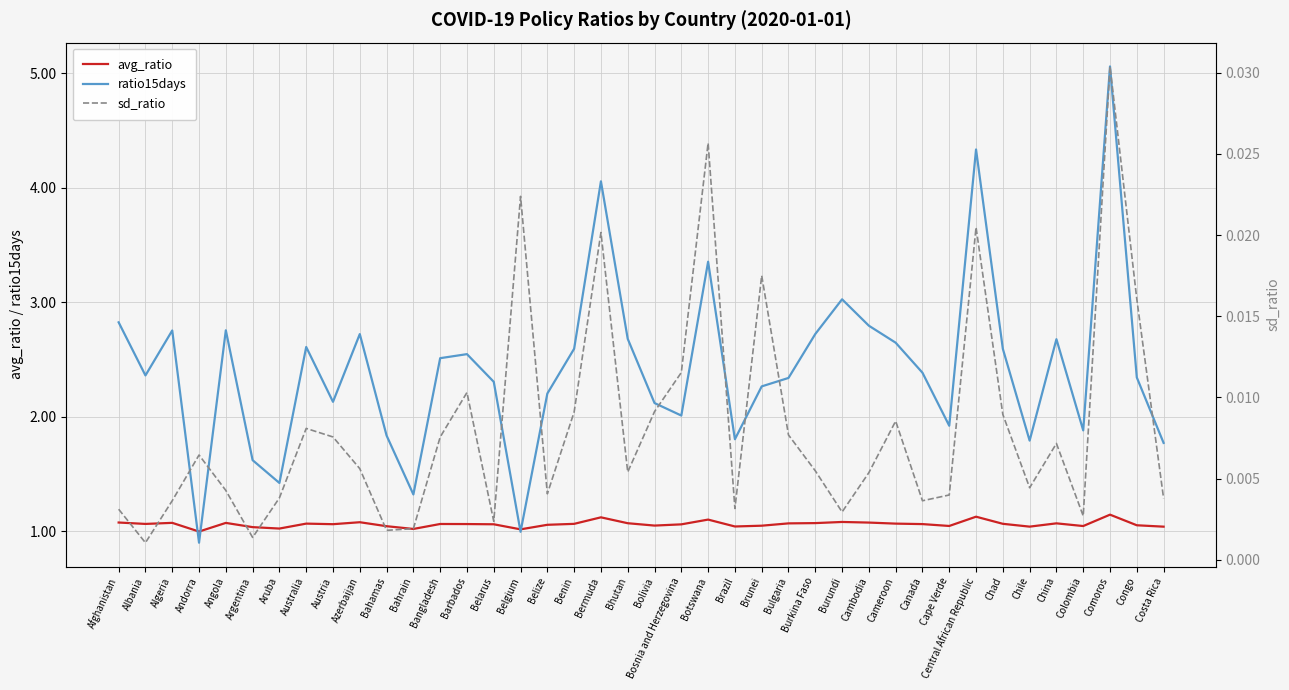

What is the value of the ratio15days point at the 8th from the left?

2.6